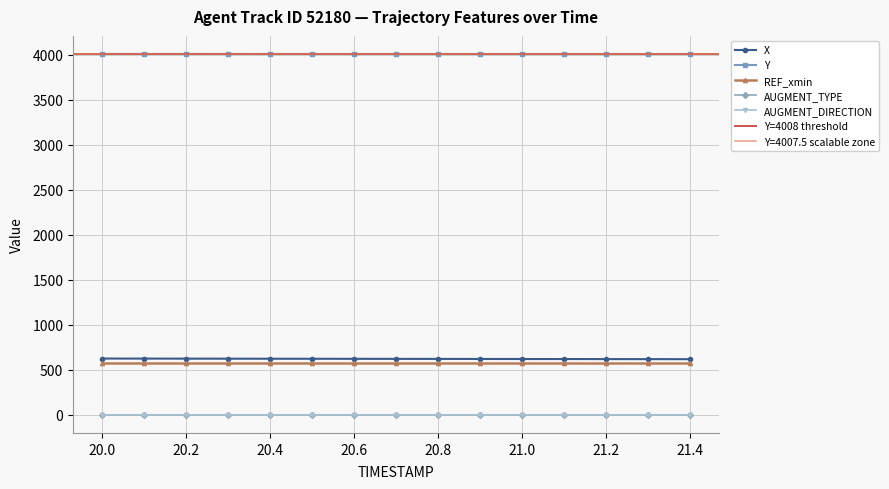

Reading left to right, extract all data points from this chart.

X: 20.0=625.7	20.1=625.2	20.2=624.7	20.3=624.2	20.4=623.7	20.5=623.2	20.6=622.7	20.7=622.2	20.8=621.7	20.9=621.2	21.0=620.7	21.1=620.2	21.2=619.7	21.3=619.2	21.4=618.7
Y: 20.0=4008.1	20.1=4008.0	20.2=4008.0	20.3=4007.9	20.4=4007.8	20.5=4007.8	20.6=4007.7	20.7=4007.6	20.8=4007.6	20.9=4007.5	21.0=4007.5	21.1=4007.4	21.2=4007.4	21.3=4007.4	21.4=4007.3
REF_xmin: 20.0=578.5	20.1=578.5	20.2=578.5	20.3=578.5	20.4=578.5	20.5=578.5	20.6=578.5	20.7=578.5	20.8=578.5	20.9=578.5	21.0=578.5	21.1=578.5	21.2=578.5	21.3=578.5	21.4=578.5
AUGMENT_TYPE: 20.0=0.0	20.1=0.0	20.2=0.0	20.3=0.0	20.4=0.0	20.5=0.0	20.6=0.0	20.7=0.0	20.8=0.0	20.9=0.0	21.0=0.0	21.1=0.0	21.2=0.0	21.3=0.0	21.4=0.0
AUGMENT_DIRECTION: 20.0=0.0	20.1=0.0	20.2=0.0	20.3=0.0	20.4=0.0	20.5=0.0	20.6=0.0	20.7=0.0	20.8=0.0	20.9=0.0	21.0=0.0	21.1=0.0	21.2=0.0	21.3=0.0	21.4=0.0